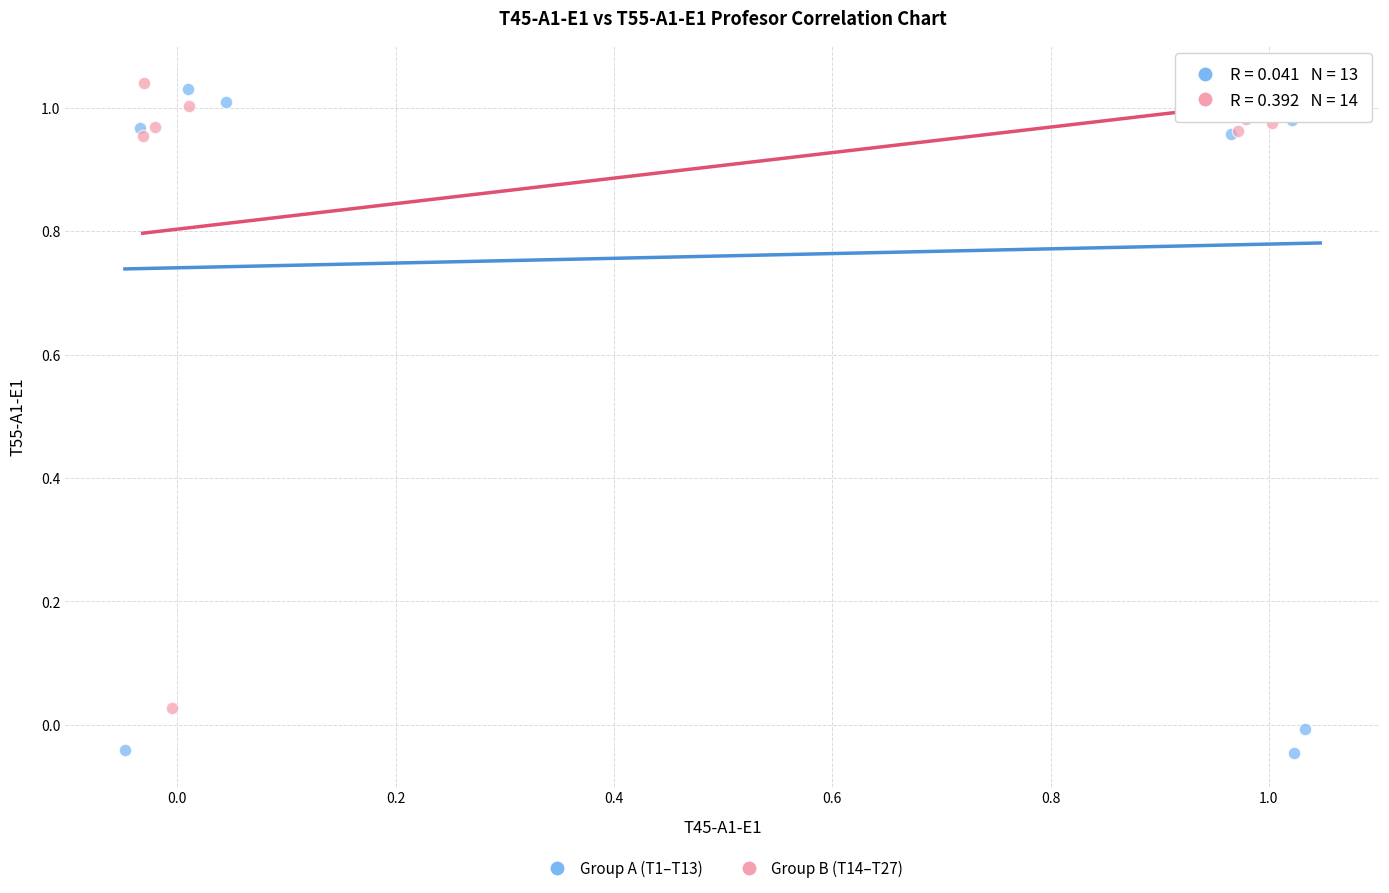

Which series has the largest Y range (max minus min)?

Group A (T1–T13)